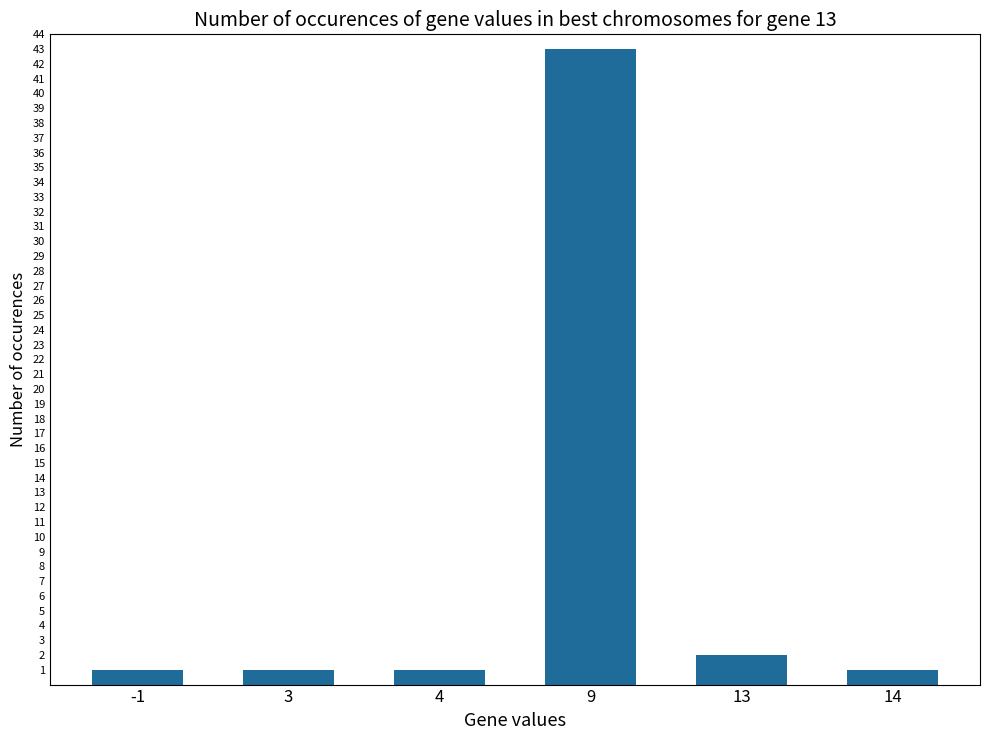

The value at 13 is 2. True or false?

True